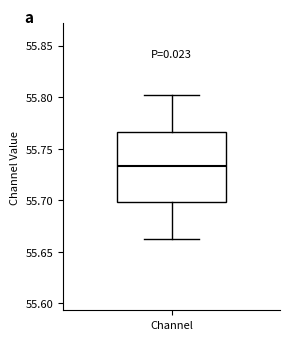

Transcribe this box plot: give where the median line is, the range the box spans, and where the two whiskers end, as read against the y-axis. The values are not printed on the chart, so give them approximately, as read against the axis.

median 55.735, box 55.700 to 55.765, whiskers 55.665 to 55.800